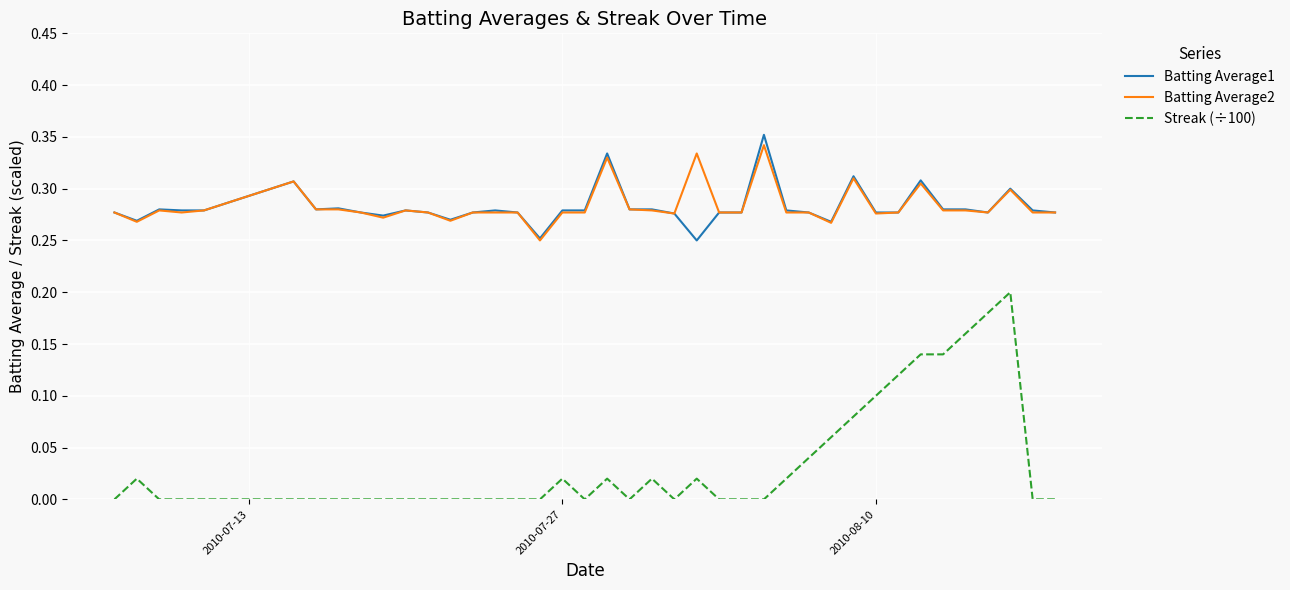

True or false: Batting Average1 and Streak (÷100) intersect in this chart.

False